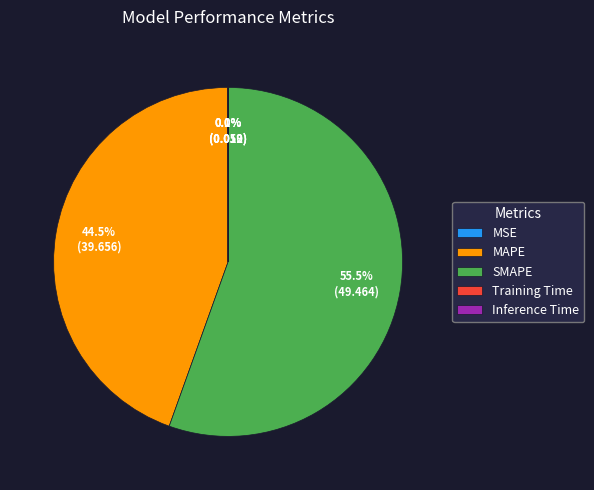

Is there any slice that represents more than half of the pie?

Yes